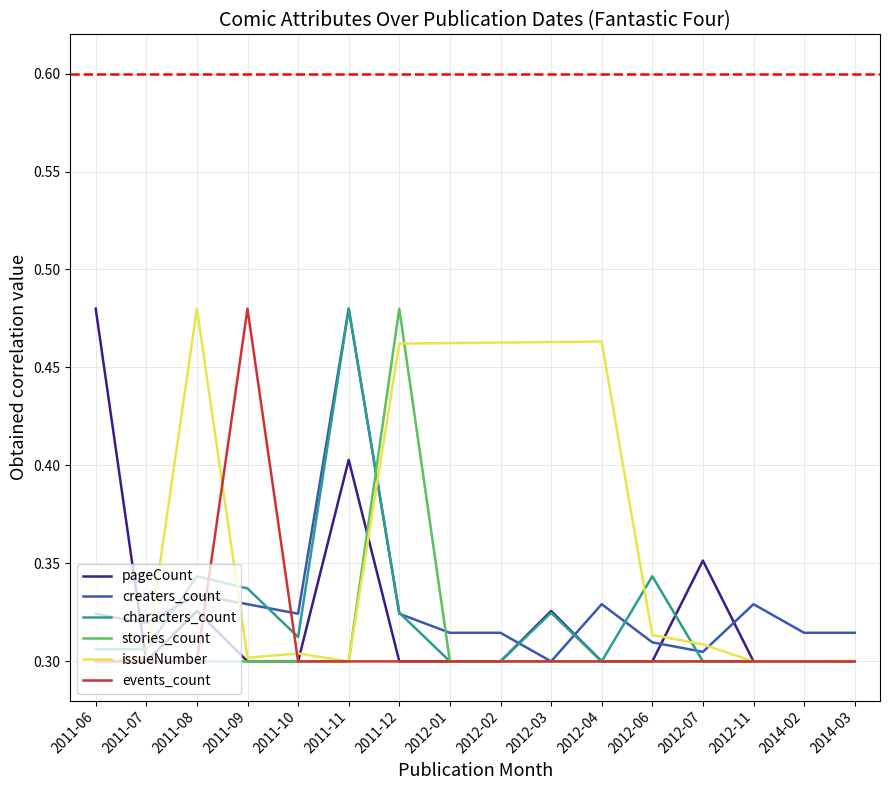

Is it true that events_count equals 0.3 at 2012-06?

True